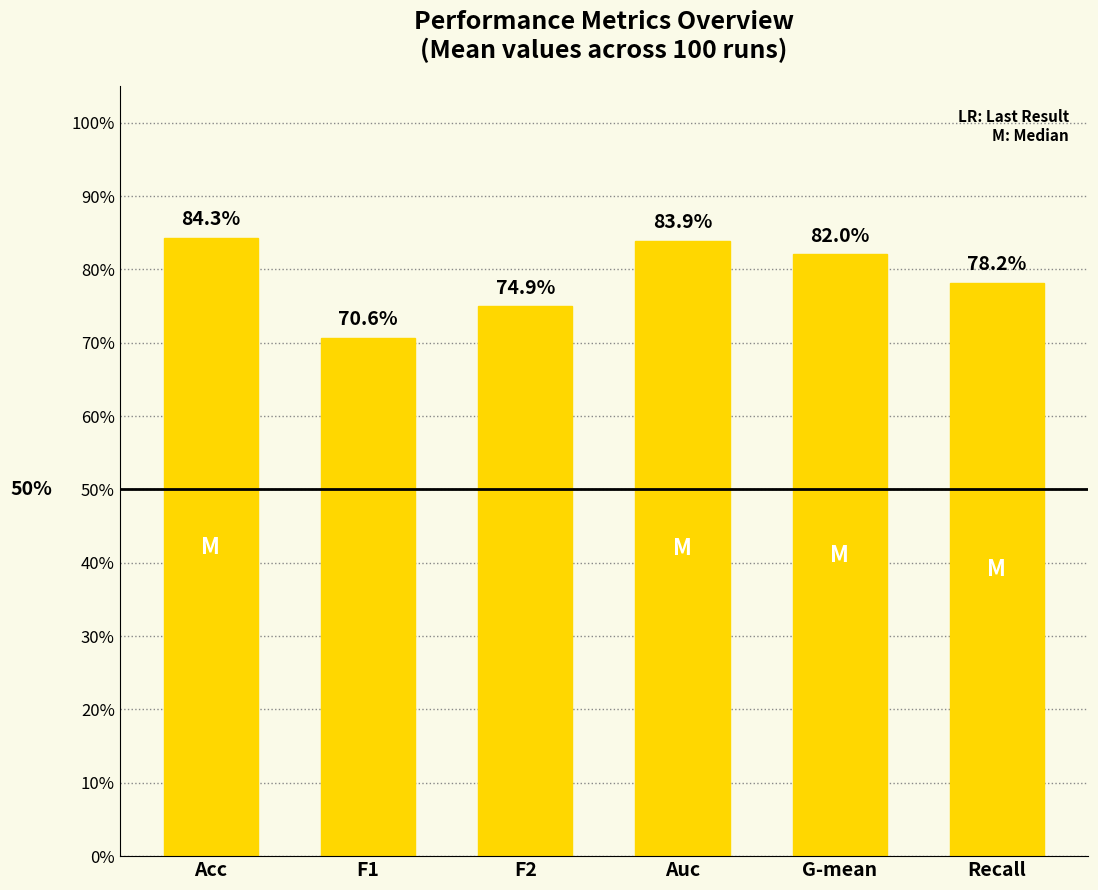

What is the difference between the values at F2 and Auc?

0.1